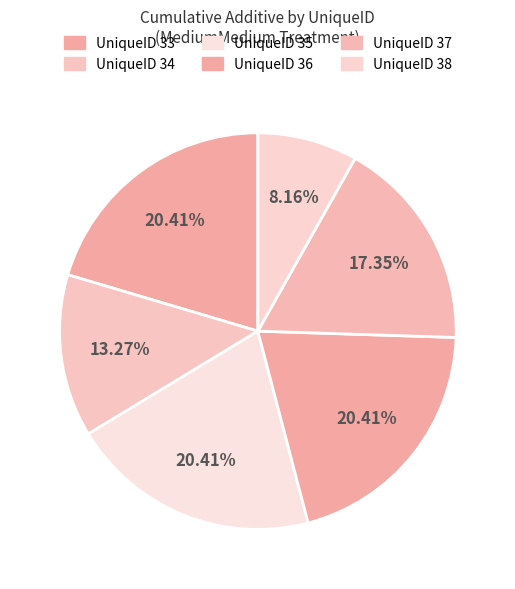

How many segments does this pie chart have?

6